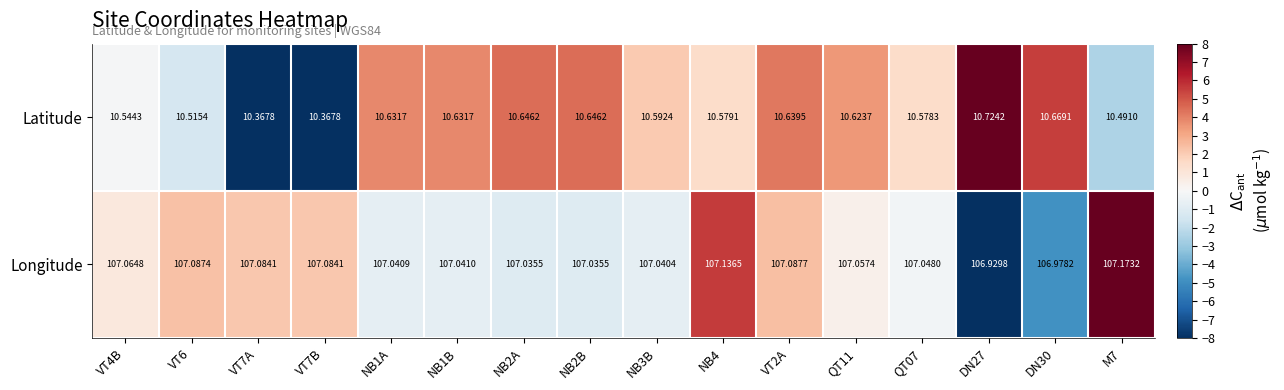

Between VT2A and QT11, which series saw the biggest shift?

Longitude